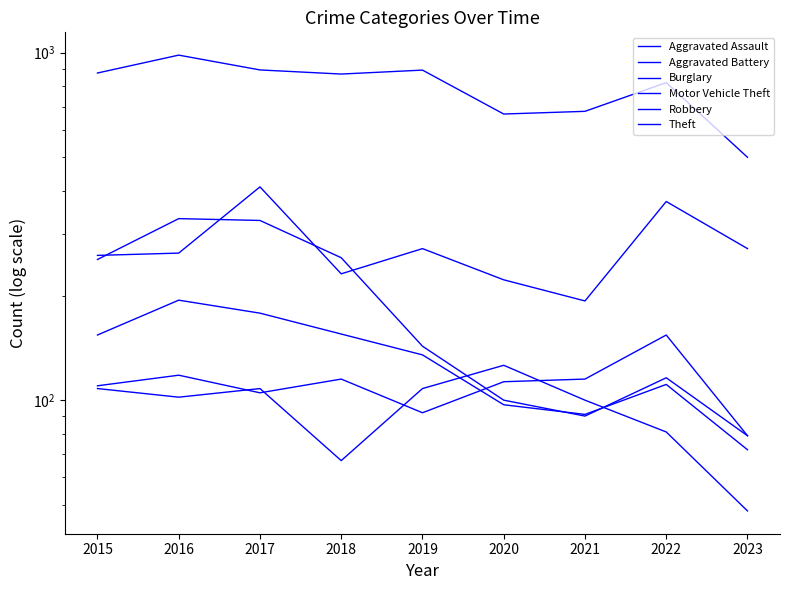

What is the value of the Robbery point at the 7th from the left?

91